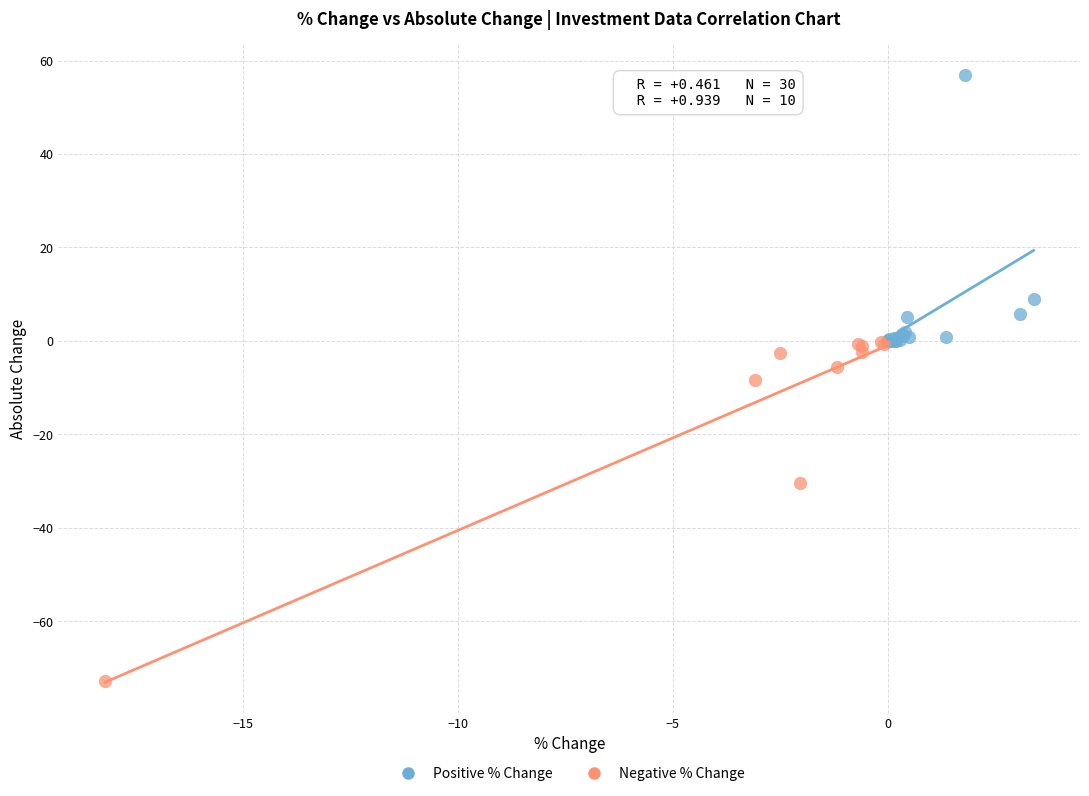

Which series reaches the minimum Y coordinate?

Negative % Change